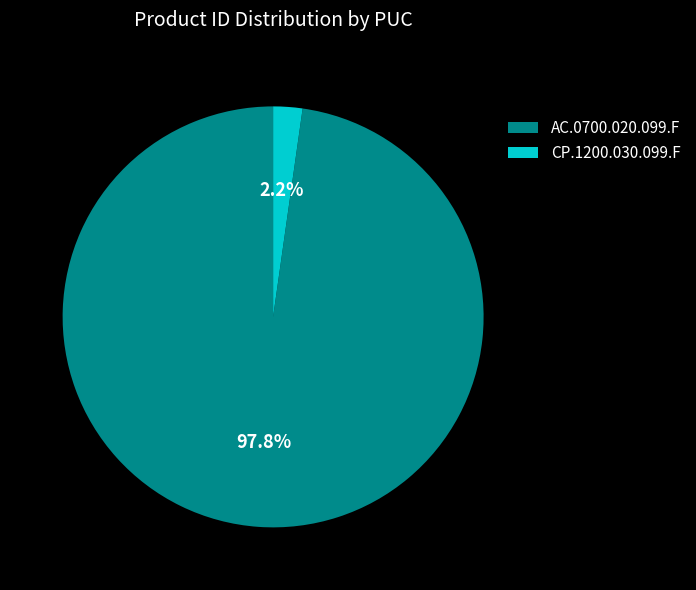

Which slice is the largest?

AC.0700.020.099.F